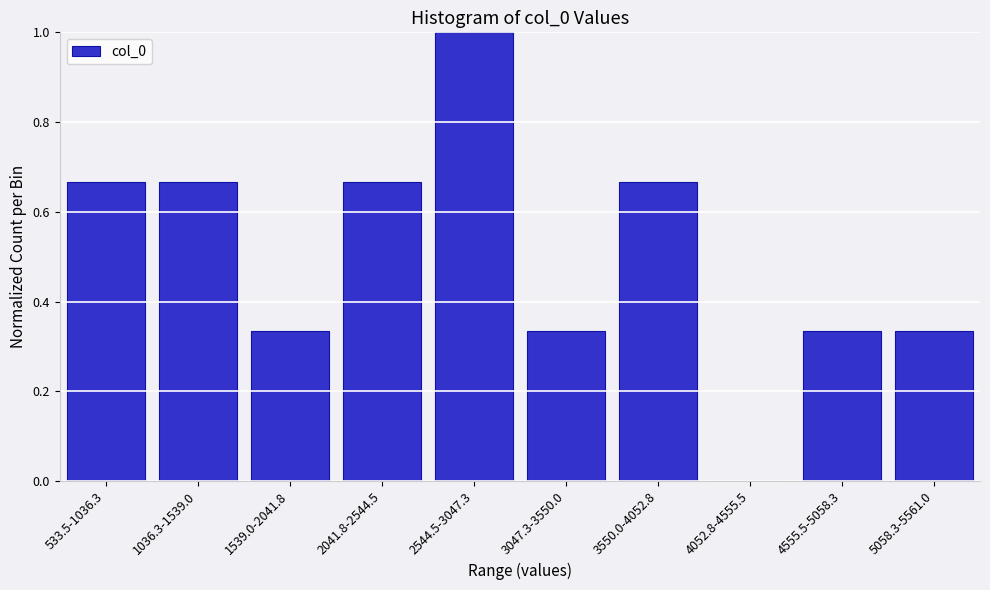

What is the change in value from 4052.8-4555.5 to 4555.5-5058.3?

+0.3